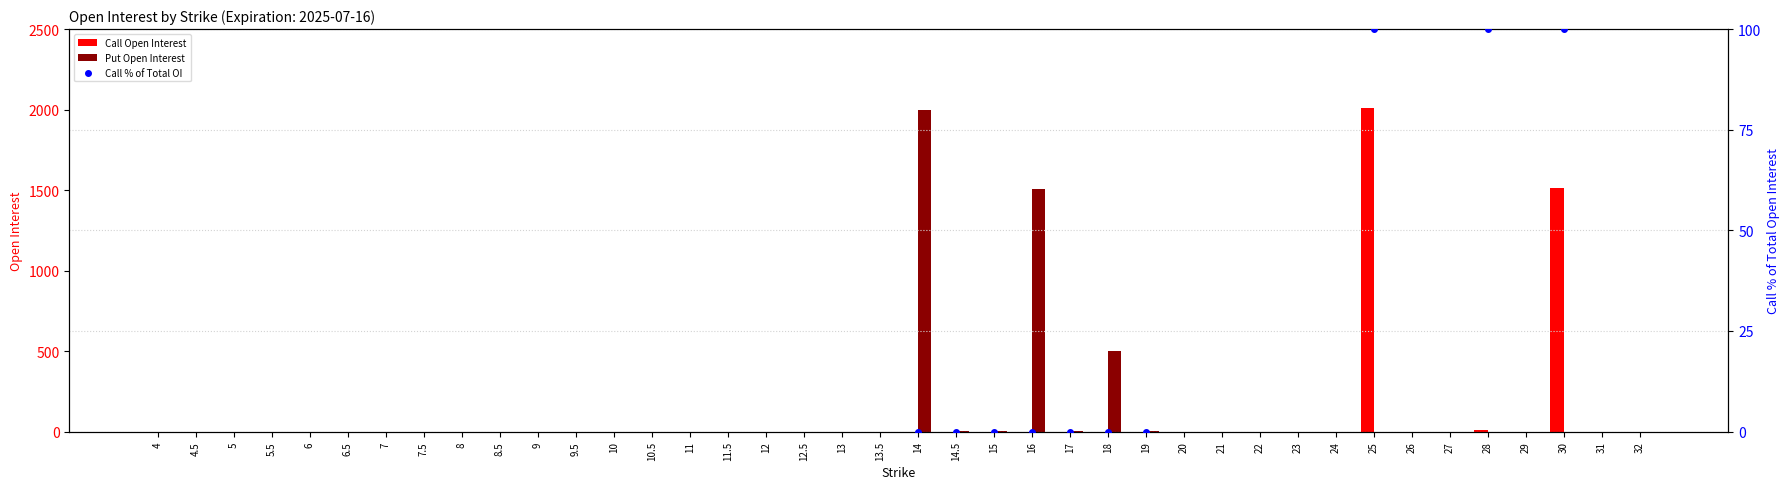

At which category is the sum across all series the highest?

25